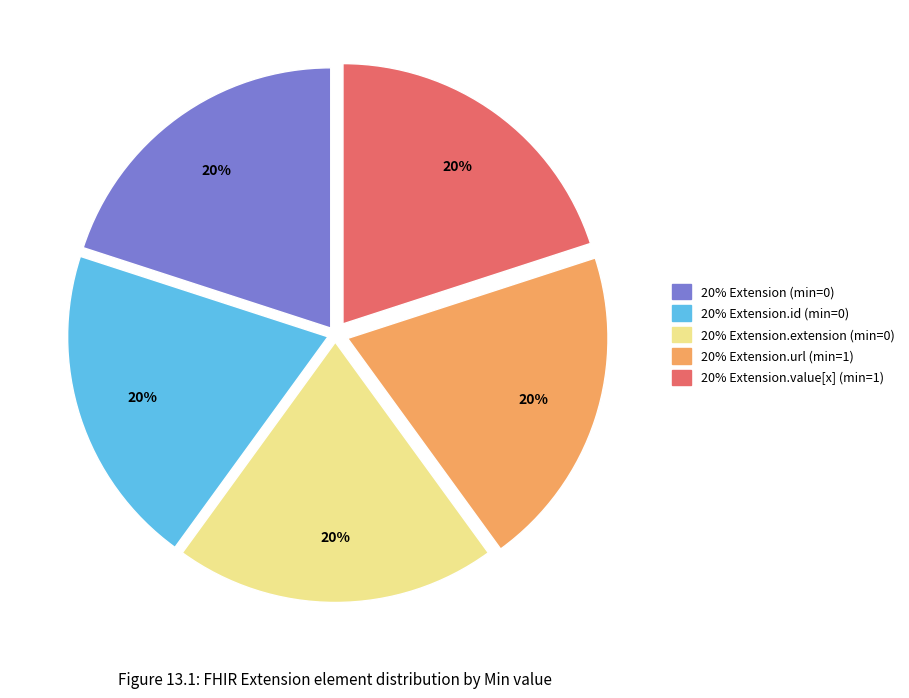

To the nearest percent, what is the average slice percentage?

20%